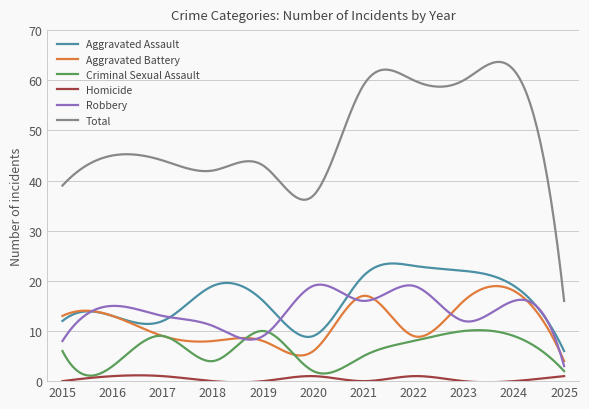

True or false: Total and Aggravated Battery intersect in this chart.

False